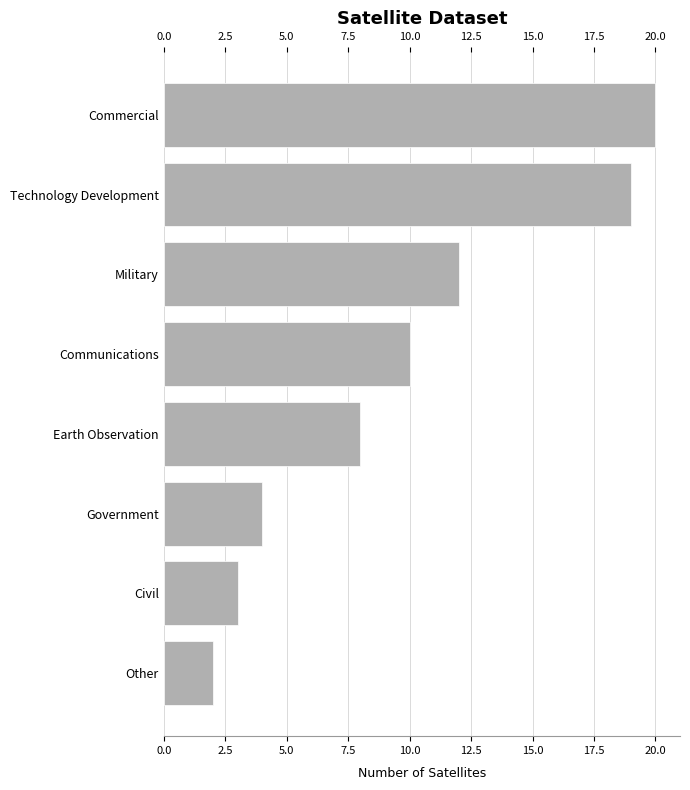

Rank the categories by value from highest to lowest.

Commercial, Technology Development, Military, Communications, Earth Observation, Government, Civil, Other